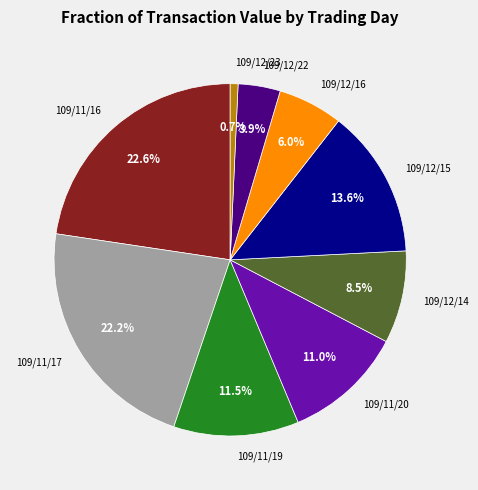

Is it true that 109/11/16 is 35% of the pie?

False